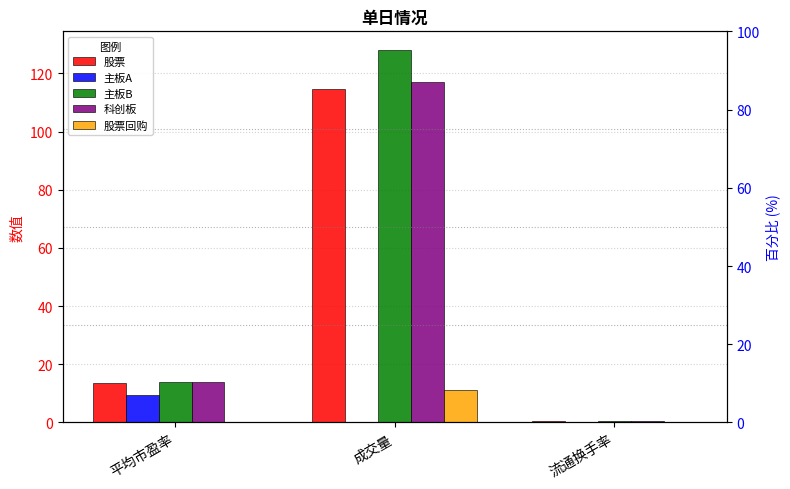

How many groups of bars are there?

3